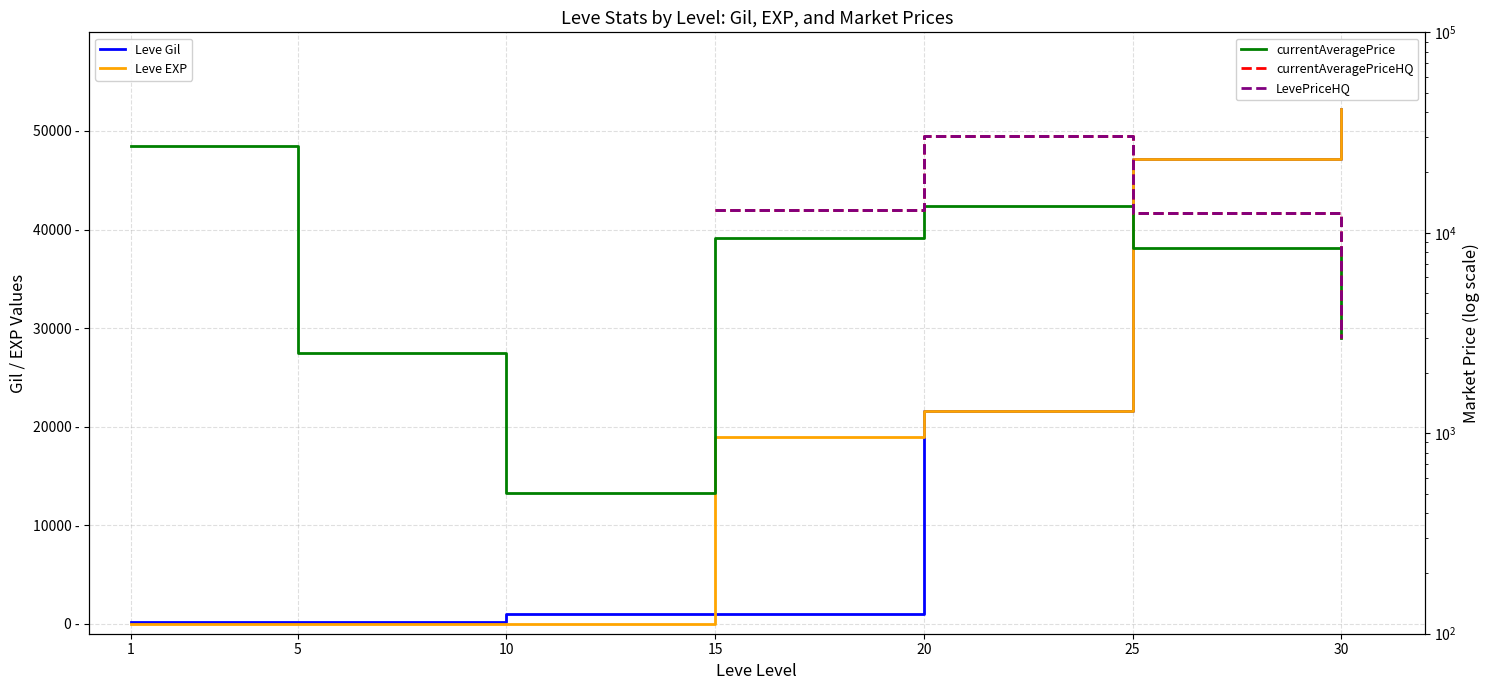

Between 5 and 10, which series saw the biggest shift?

currentAveragePrice